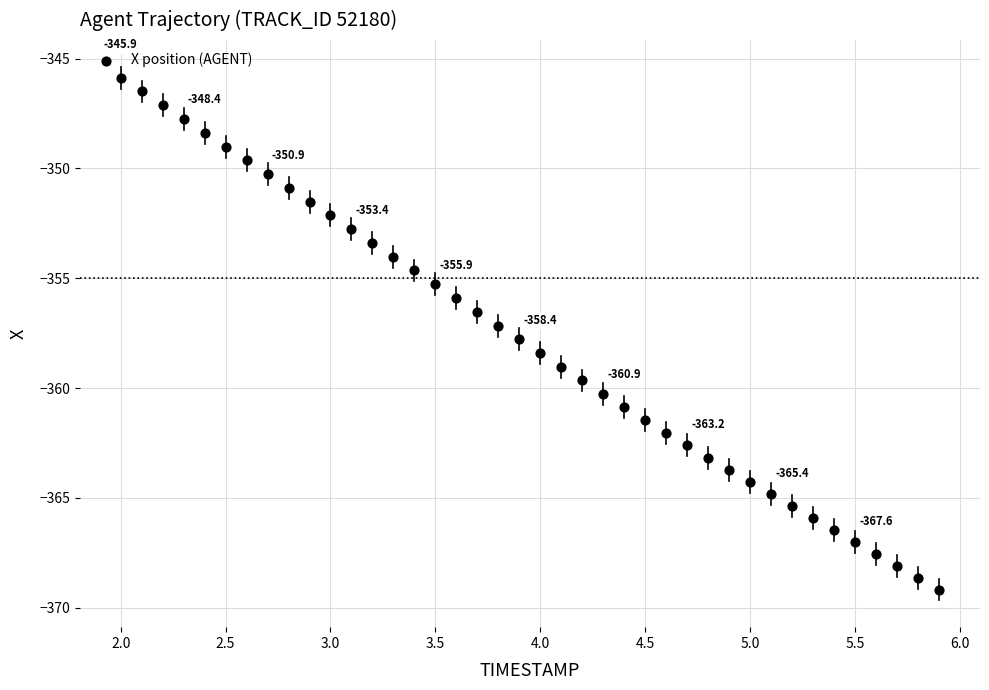

What is the range of X values (max minus min)?

3.9